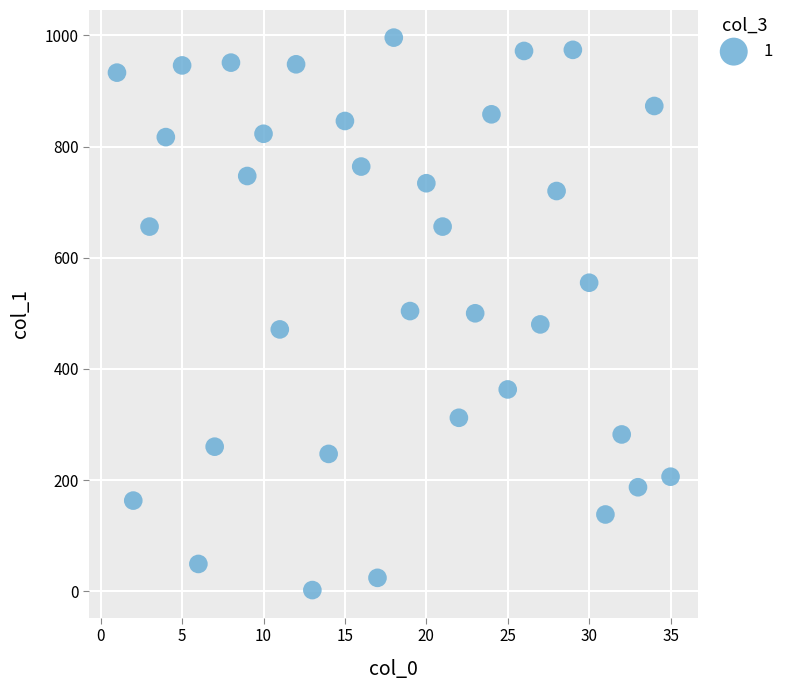

What is the range of Y values (max minus min)?

994